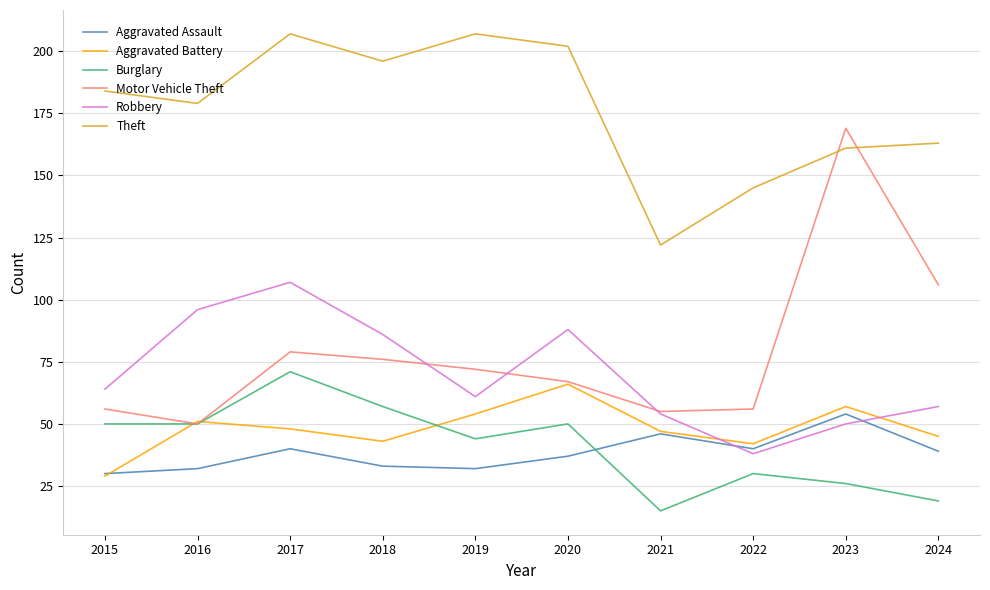

True or false: Theft and Aggravated Assault intersect in this chart.

False